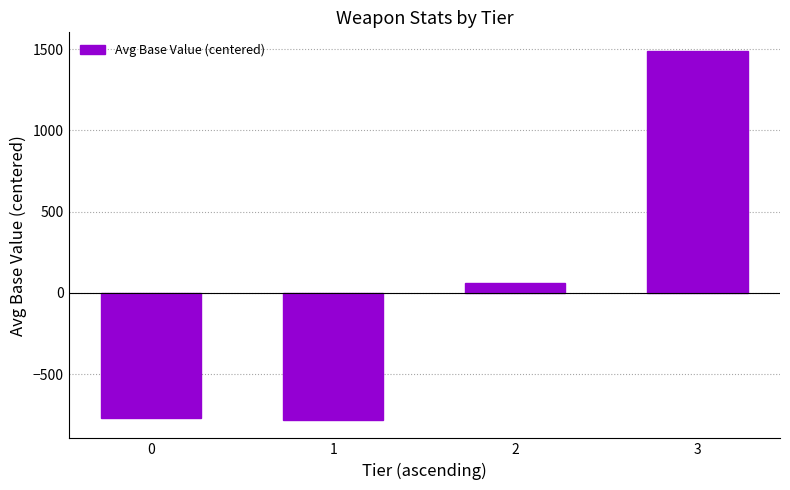

Where does the data first go above 60?

2